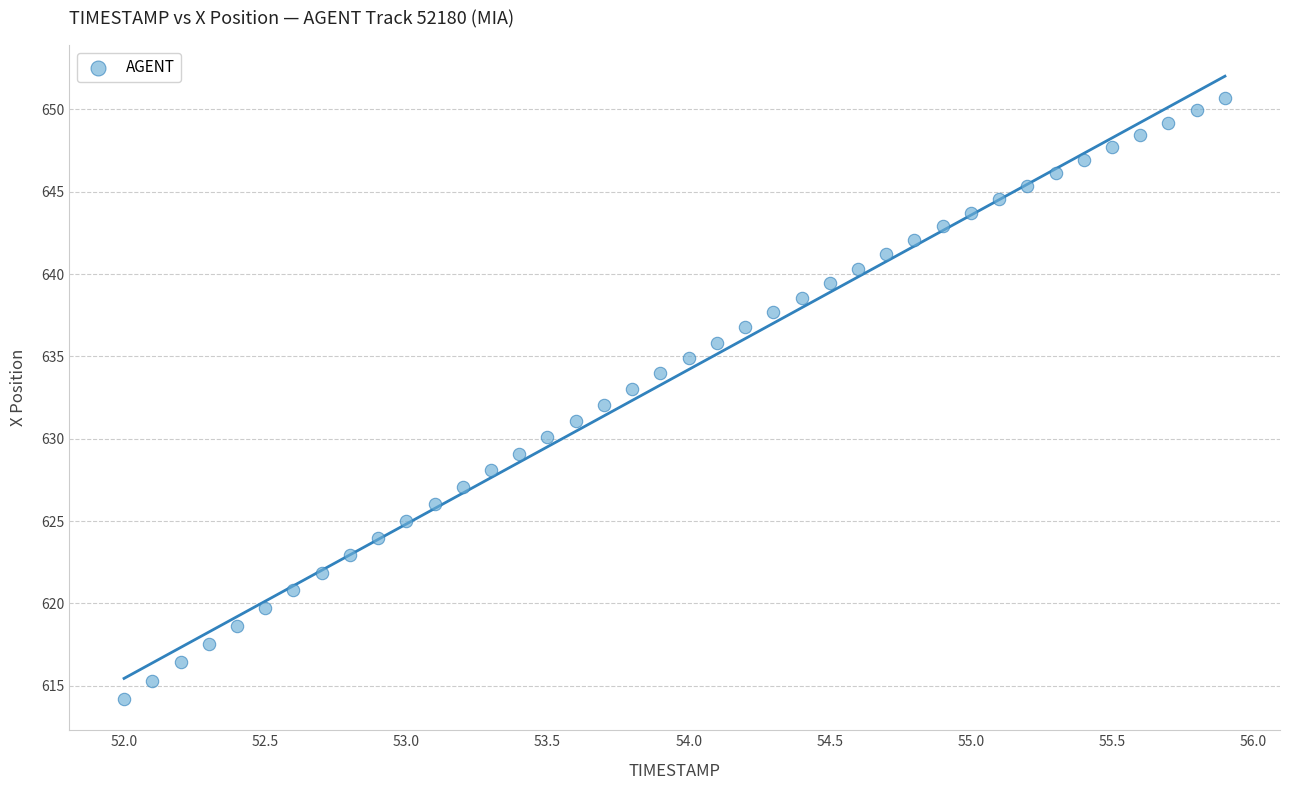

What is the range of Y values (max minus min)?

36.5